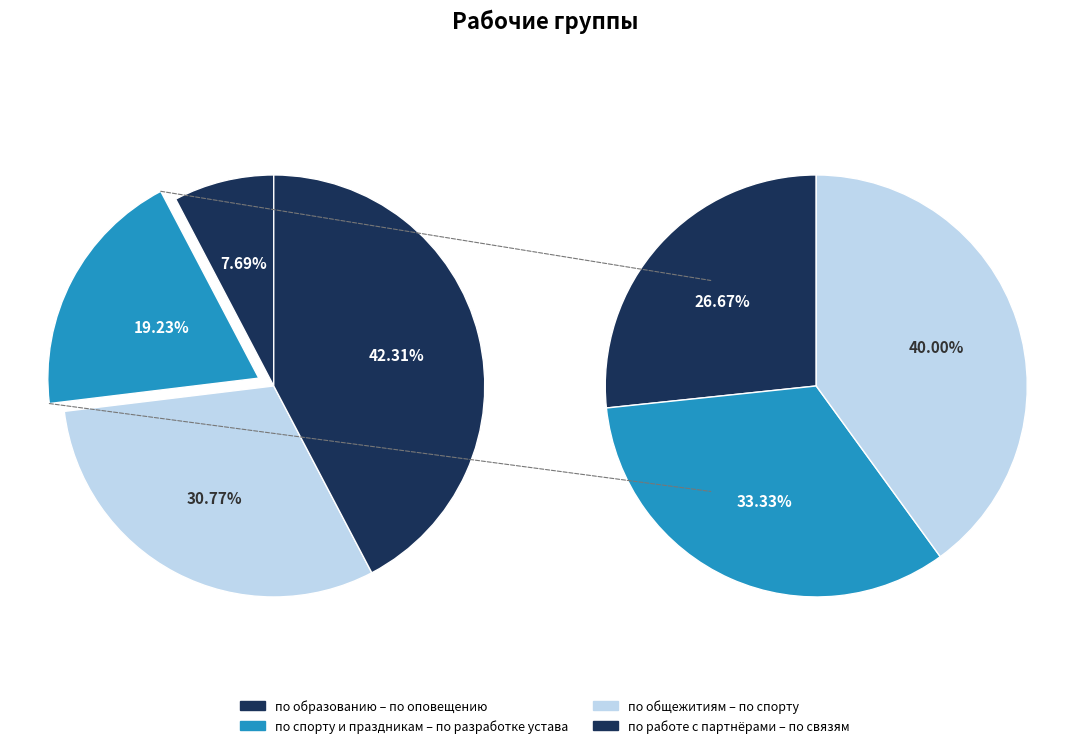

The по общежитиям slice represents 23% of the pie. True or false?

False